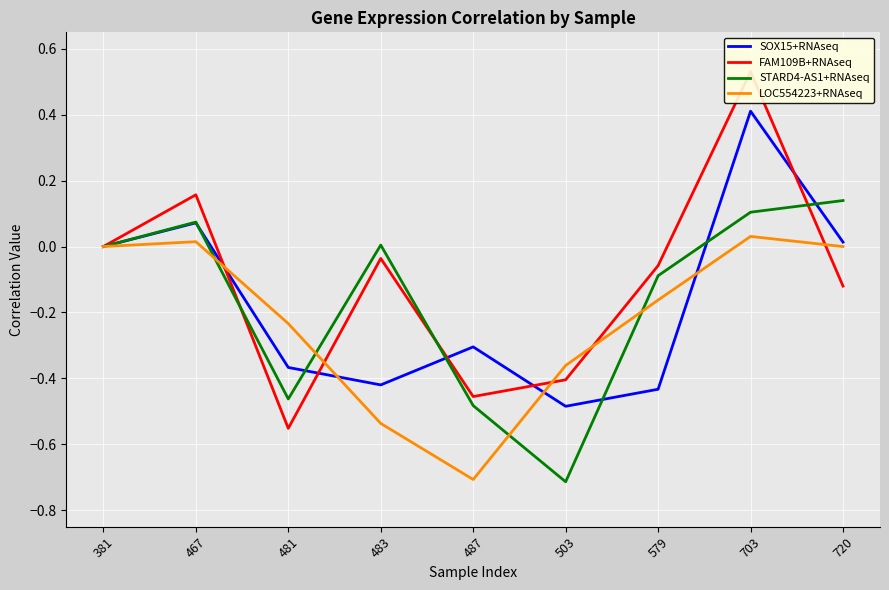

How many intersections are there between SOX15+RNAseq and FAM109B+RNAseq?

5